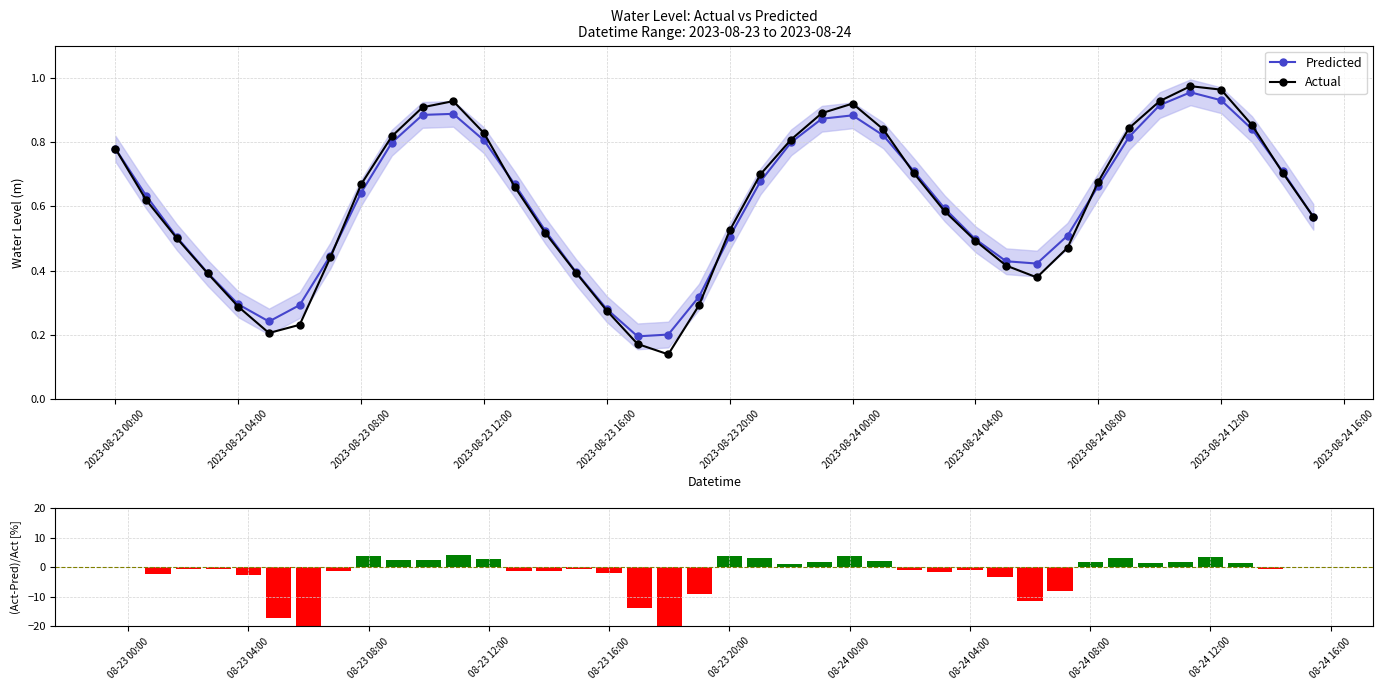

True or false: Actual has more than 0 points higher than both neighbors.

True